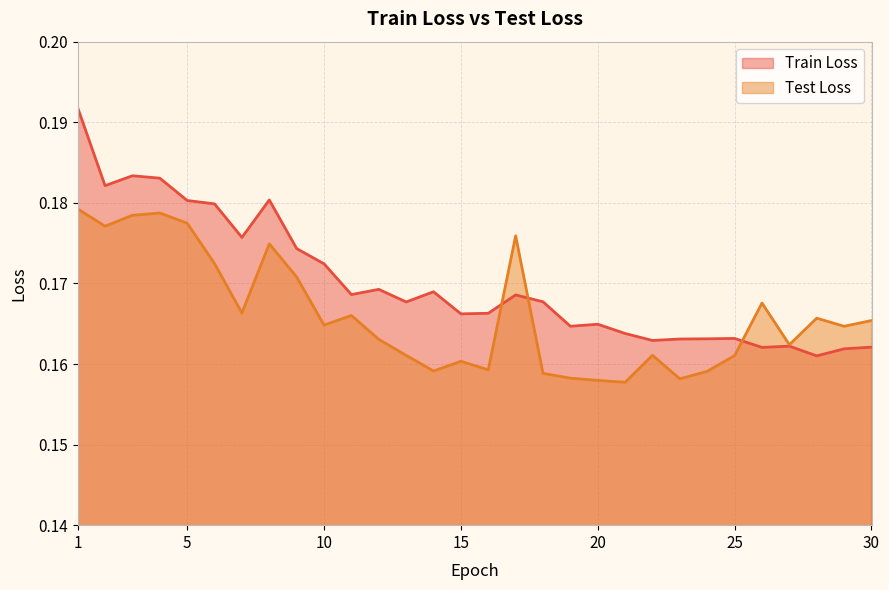

At which category does Test Loss reach its first local valley?

2